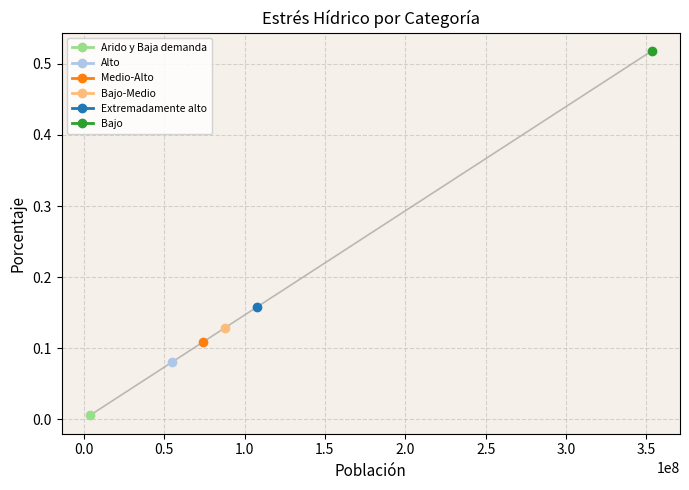

At which category does the data reach its first local valley?

Alto